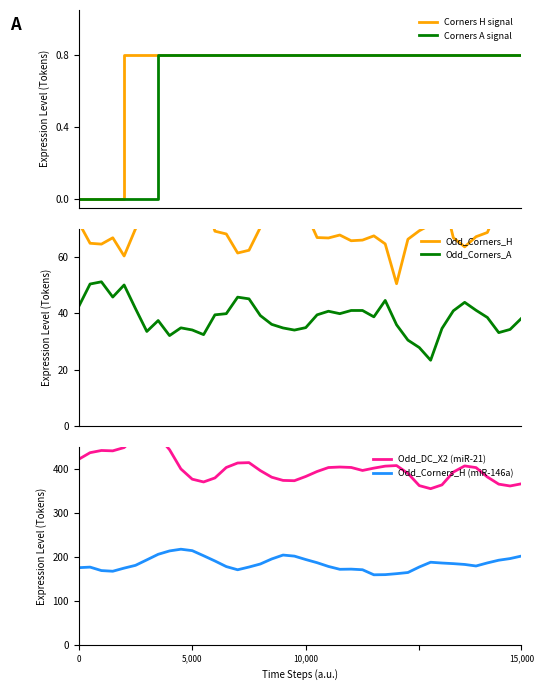

Reading left to right, what are all the values shown in this chart?

Corners H signal: 0.0	0.0	0.0	0.0	0.8	0.8	0.8	0.8	0.8	0.8	0.8	0.8	0.8	0.8	0.8	0.8	0.8	0.8	0.8	0.8	0.8	0.8	0.8	0.8	0.8	0.8	0.8	0.8	0.8	0.8	0.8	0.8	0.8	0.8	0.8	0.8	0.8	0.8	0.8	0.8
Corners A signal: 0.0	0.0	0.0	0.0	0.0	0.0	0.0	0.8	0.8	0.8	0.8	0.8	0.8	0.8	0.8	0.8	0.8	0.8	0.8	0.8	0.8	0.8	0.8	0.8	0.8	0.8	0.8	0.8	0.8	0.8	0.8	0.8	0.8	0.8	0.8	0.8	0.8	0.8	0.8	0.8
Odd_Corners_H: 72.1	64.8	64.5	66.7	60.3	69.9	75.4	73.9	85.5	79.3	81.4	81.3	69.1	68.1	61.3	62.3	70.4	78.4	78.5	78.5	75.7	66.8	66.7	67.7	65.7	65.9	67.4	64.6	50.5	66.2	69.2	71.4	83.4	66.8	63.5	67.1	68.6	78.2	77.3	72.8
Odd_Corners_A: 42.4	50.4	51.1	45.8	50.0	41.7	33.6	37.4	32.1	34.8	34.1	32.4	39.4	39.9	45.7	45.1	39.2	36.1	34.8	34.0	34.9	39.4	40.7	39.9	41.0	41.0	38.7	44.5	35.9	30.5	27.9	23.4	34.6	40.9	43.9	41.1	38.5	33.1	34.3	38.2
Odd_DC_X2 (miR-21): 422.5	437.5	442.5	441.7	449.2	473.8	491.0	474.3	444.3	400.5	377.2	370.8	380.0	403.8	414.0	414.8	396.7	381.7	374.3	373.7	383.3	394.7	403.7	404.8	403.8	397.0	402.3	406.8	408.2	390.3	362.5	355.5	364.2	393.3	407.3	403.5	382.2	365.8	361.7	366.7
Odd_Corners_H (miR-146a): 175.6	176.9	169.0	167.5	174.6	180.9	193.4	206.1	213.8	217.7	214.4	202.8	190.8	178.1	170.8	177.1	184.0	195.4	204.3	201.9	194.2	186.9	178.4	171.9	172.3	170.9	159.4	159.8	161.9	164.6	177.2	188.0	186.2	184.8	182.9	179.4	186.4	192.6	196.3	202.1